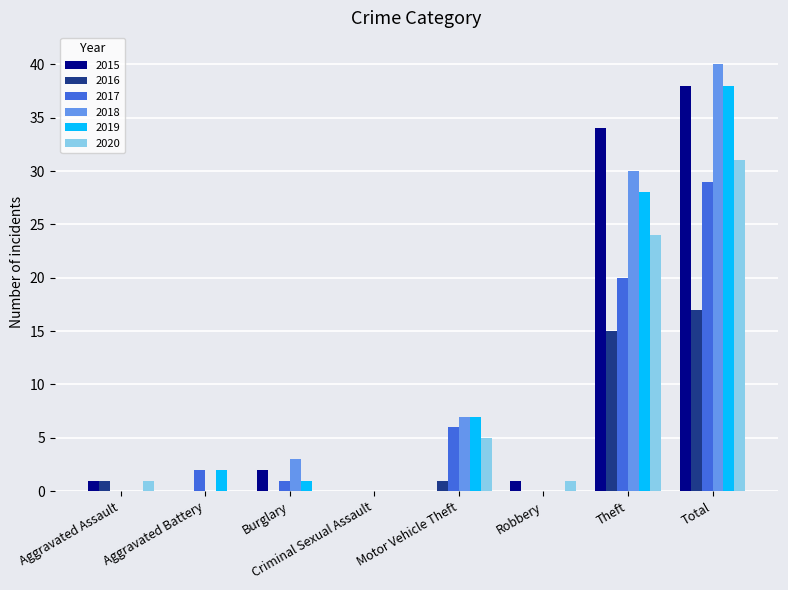

Is it true that 2017 equals 20 at Theft?

True